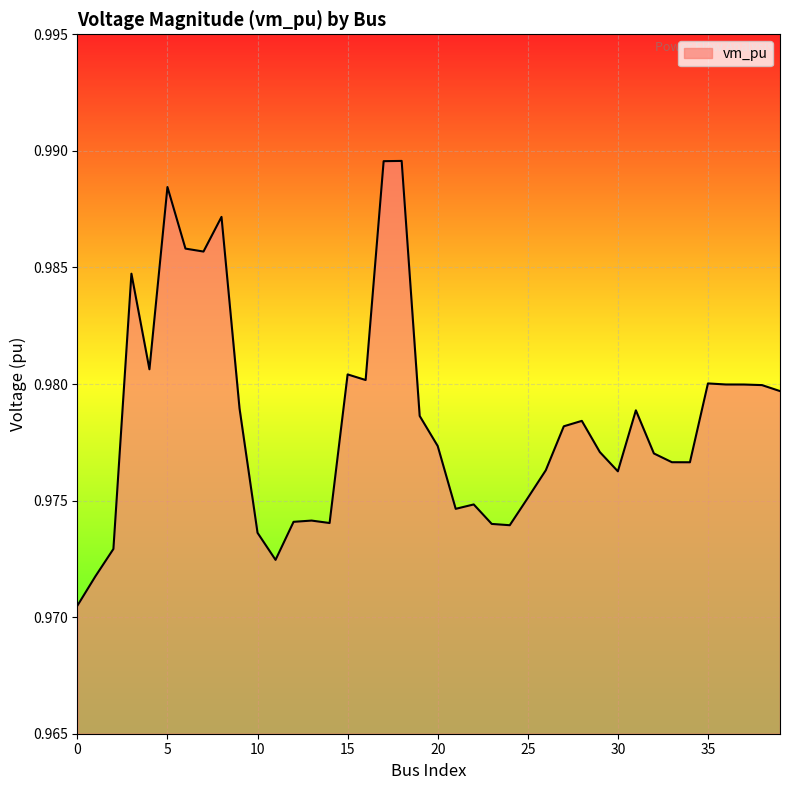

True or false: the data has more than 1 interior local peaks.

True